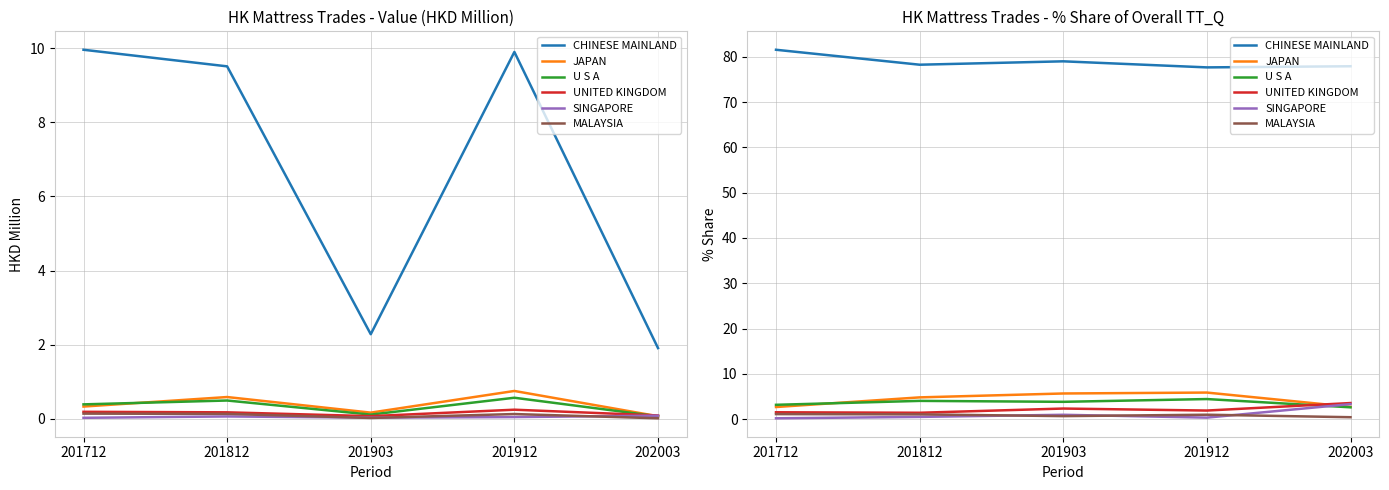

The SINGAPORE series shows 1.6 at 201903. True or false?

False